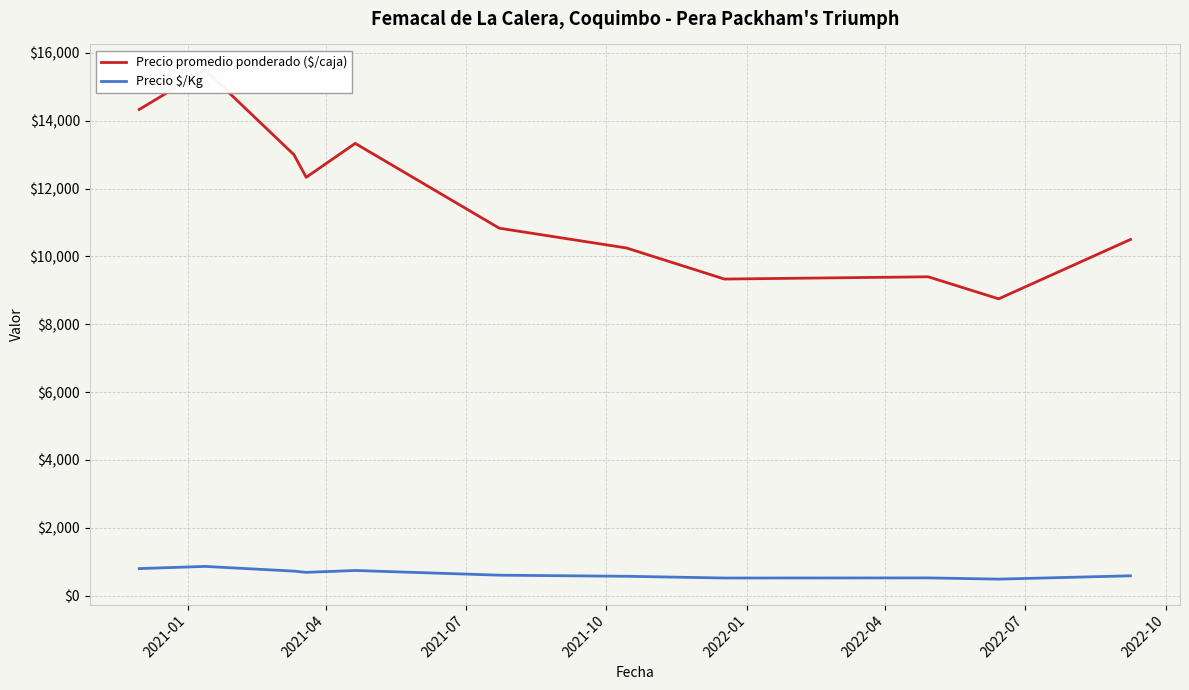

What is the value of the Precio promedio ponderado ($/caja) point at the 9th from the left?

9400.0